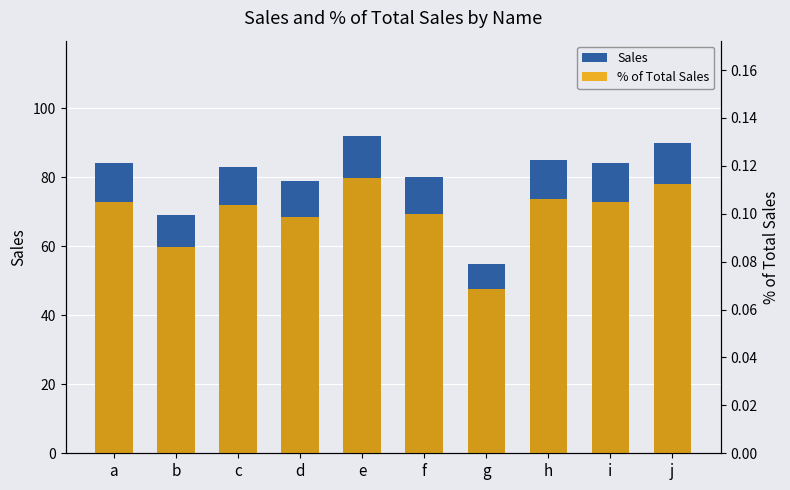

Reading left to right, transcribe all the data shown in this chart.

Sales: 84.0	69.0	83.0	79.0	92.0	80.0	55.0	85.0	84.0	90.0
% of Total Sales: 0.1	0.1	0.1	0.1	0.1	0.1	0.1	0.1	0.1	0.1